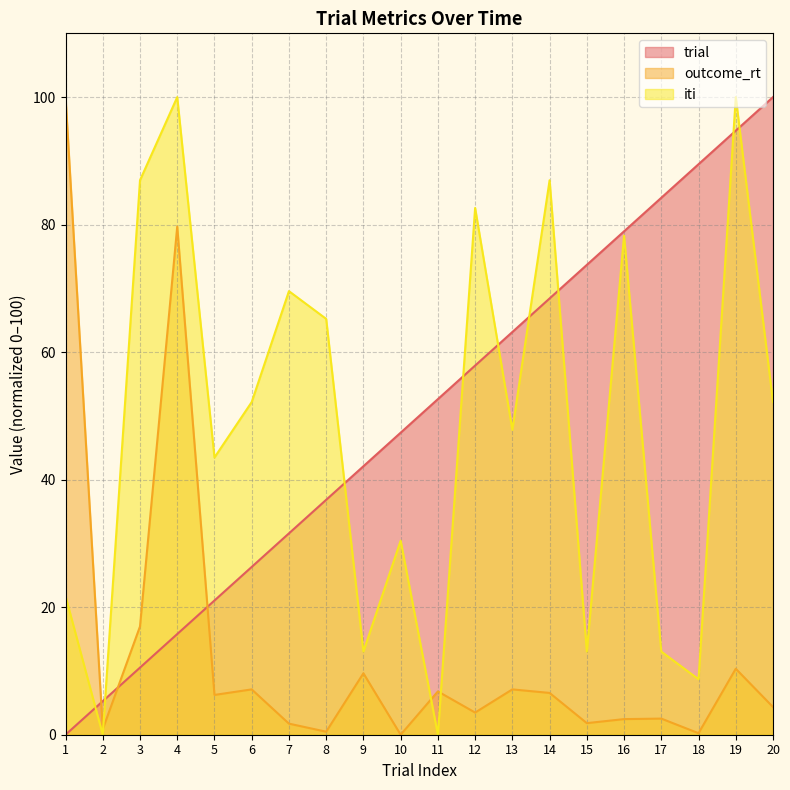

The value of outcome_rt at 18 is 0.4. True or false?

False